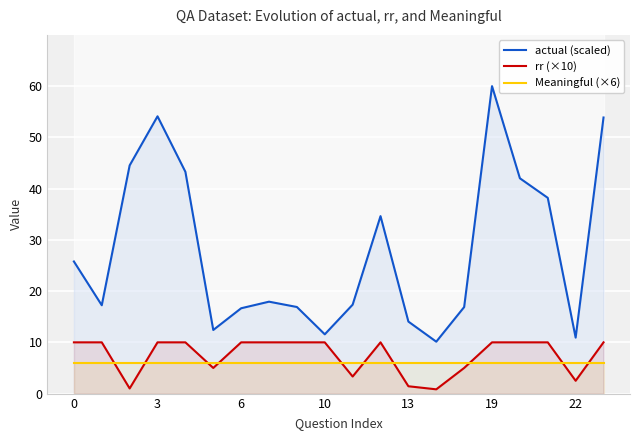

What is the highest value of the actual (scaled) series?

60.0